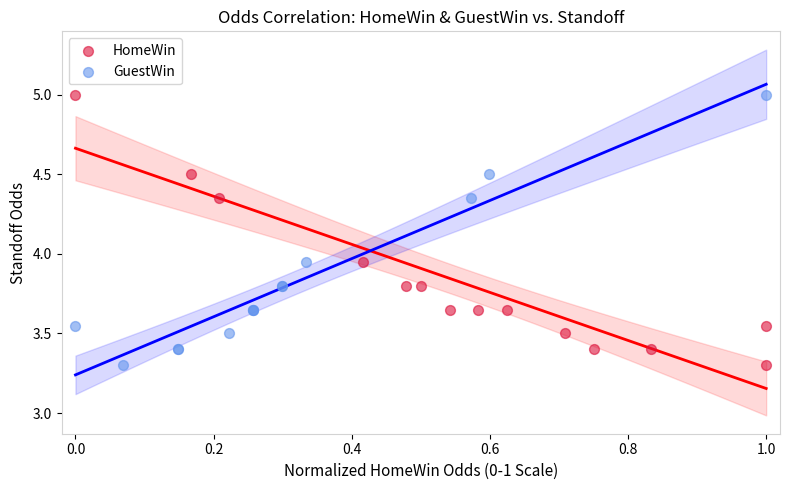

What are all the series names shown in the legend?

HomeWin, GuestWin